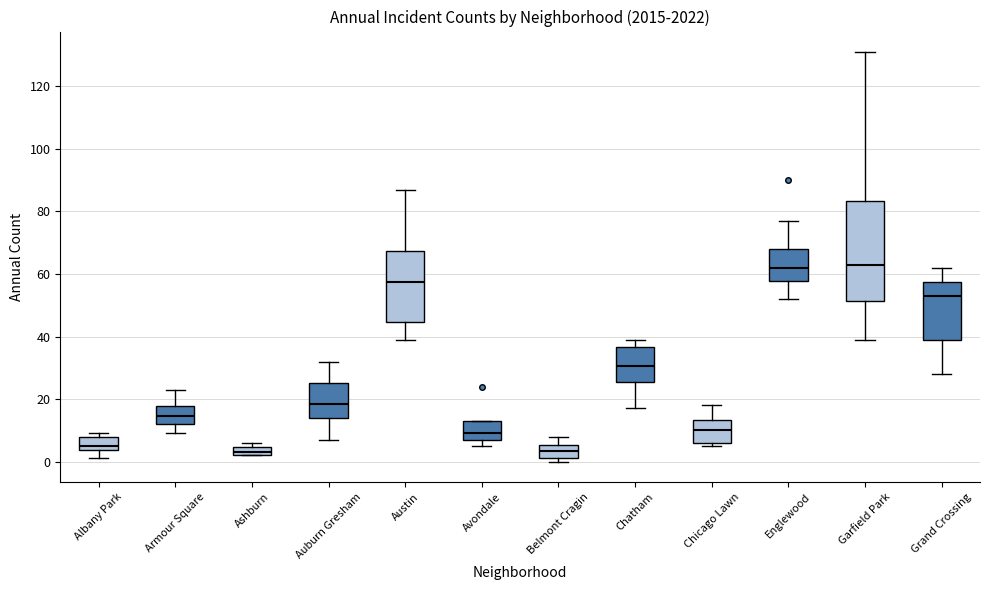

Comparing the boxes themselves (not the whiskers), which one is the tallest?

Garfield Park